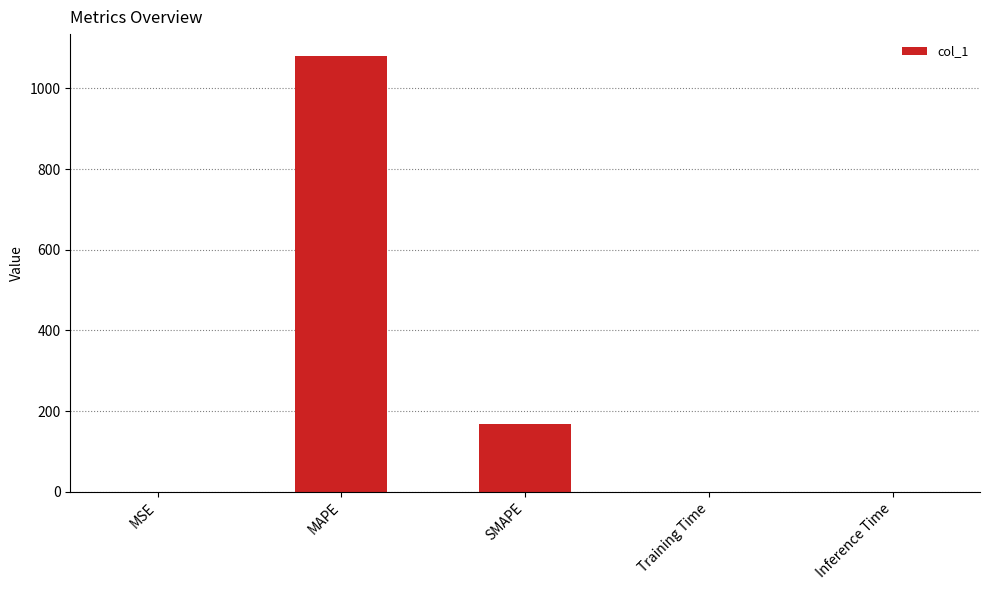

Is it true that the value at Training Time is 0.0?

True